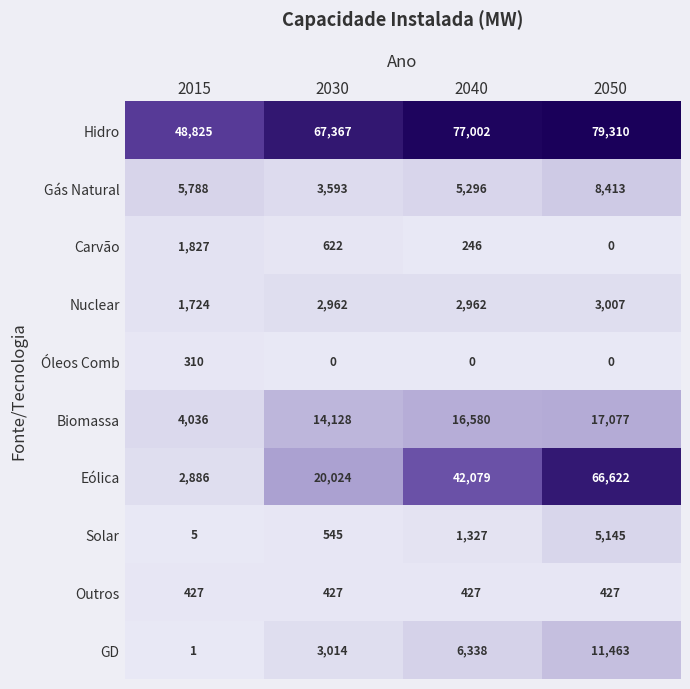

What is the total value across all series at 2015?

65829